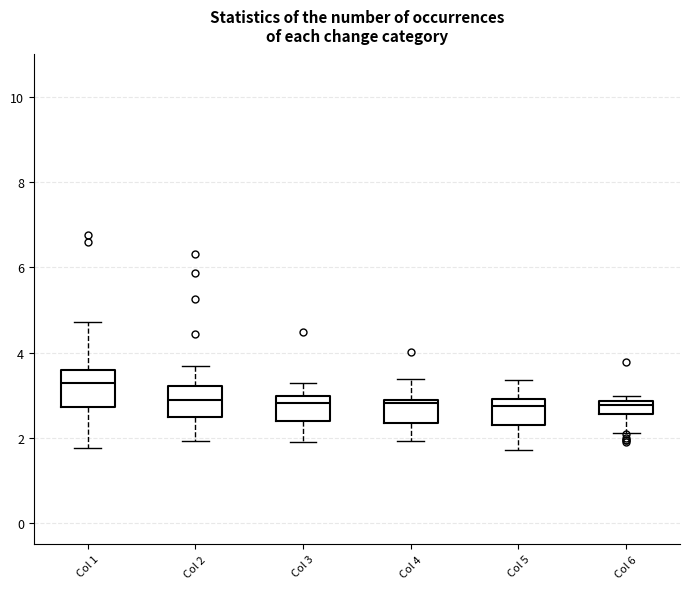

Reading left to right, read every box against the y-axis: the position of its median line, the range the box covers, and the ends of its whiskers. The values are not printed on the chart, so give them approximately, as read against the axis.

Col 1: median 3.2, box 2.8 to 3.6, whiskers 1.8 to 4.8
Col 2: median 2.8, box 2.4 to 3.2, whiskers 2.0 to 3.6
Col 3: median 2.8, box 2.4 to 3.0, whiskers 2.0 to 3.2
Col 4: median 2.8 (just below the box's upper edge), box 2.4 to 2.8, whiskers 2.0 to 3.4
Col 5: median 2.8, box 2.2 to 3.0, whiskers 1.8 to 3.4
Col 6: median 2.8 (just below the box's upper edge), box 2.6 to 2.8, whiskers 2.2 to 3.0